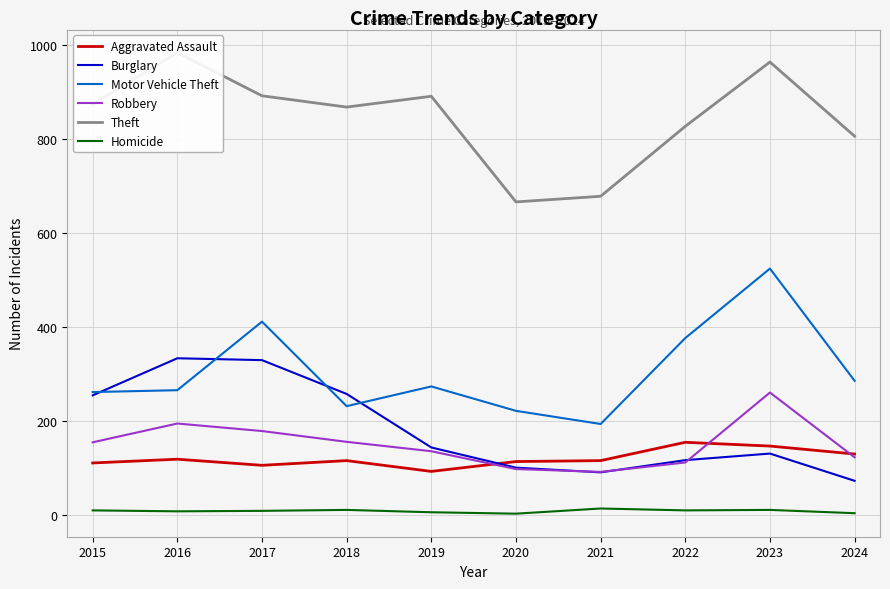

Where does the Theft series first go above 874?

2016